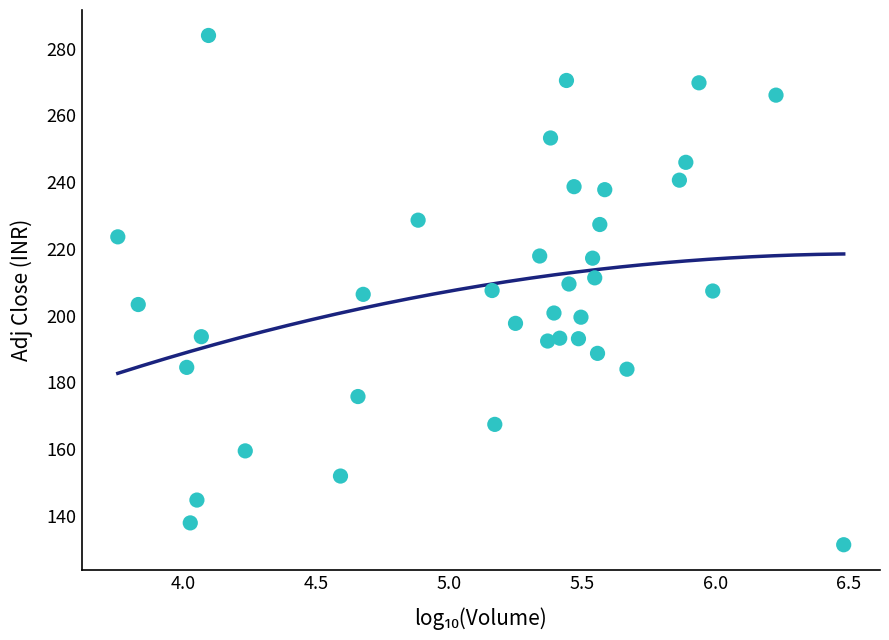

What is the range of X values (max minus min)?

2.7